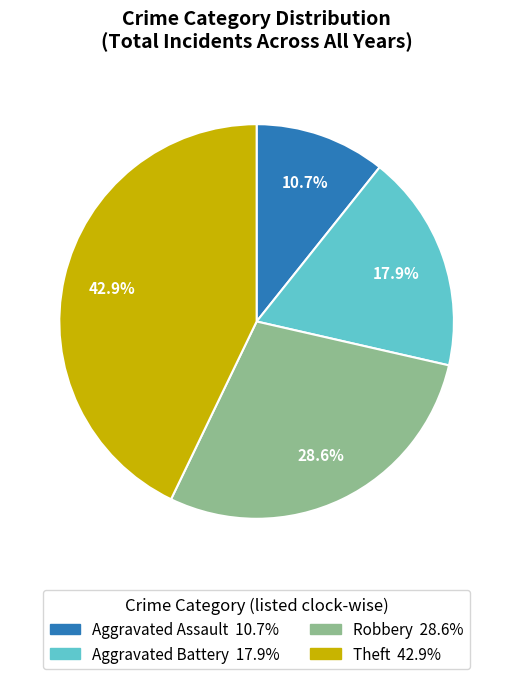

What is the smallest slice in the pie chart?

Aggravated Assault